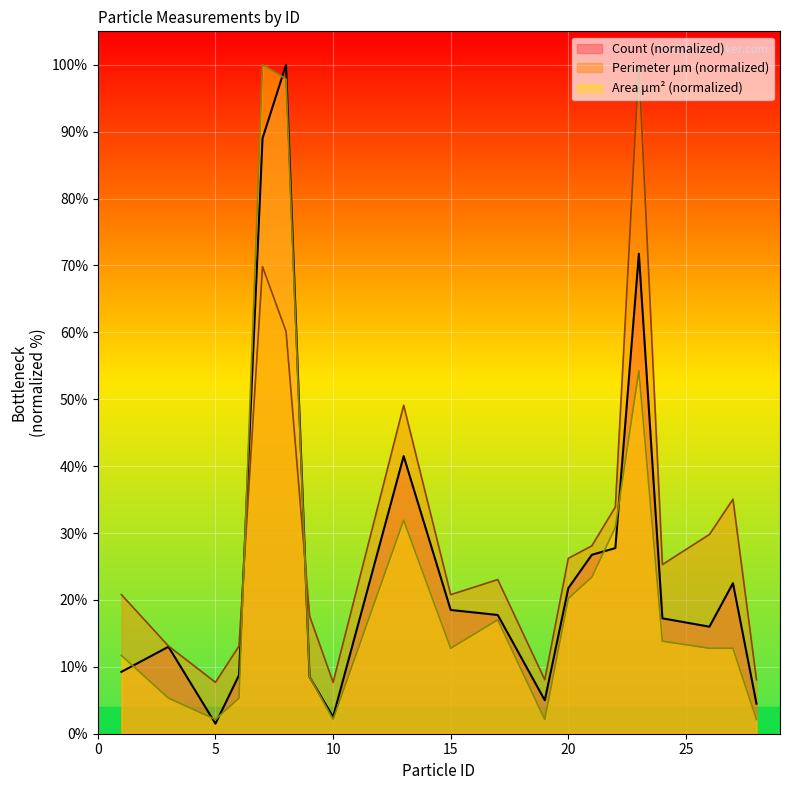

Is it true that Perimeter (μm) equals 13.2 at 22?

False